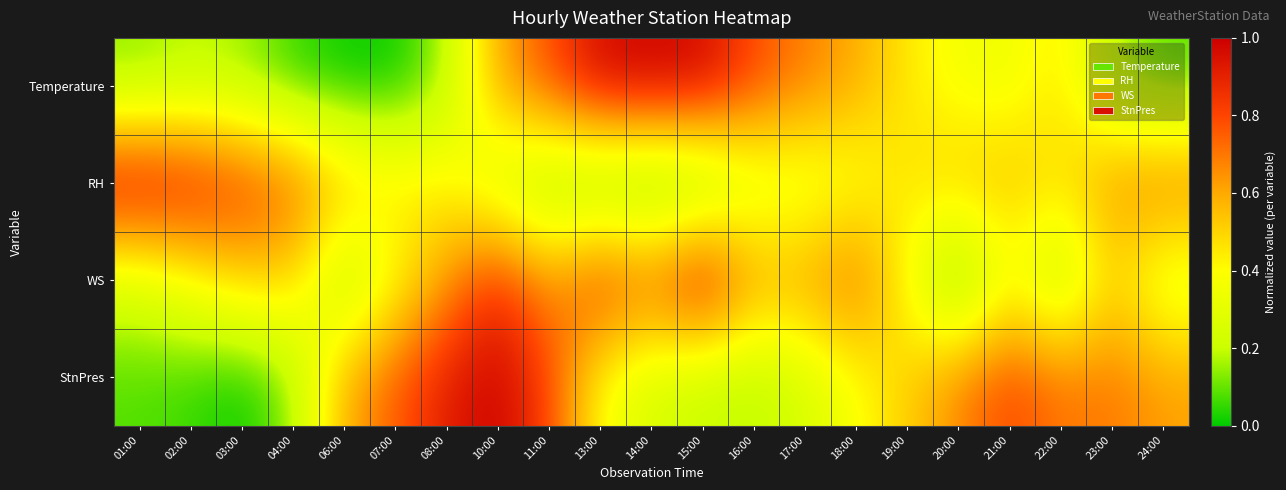

Count the number of categories in the chart.

21